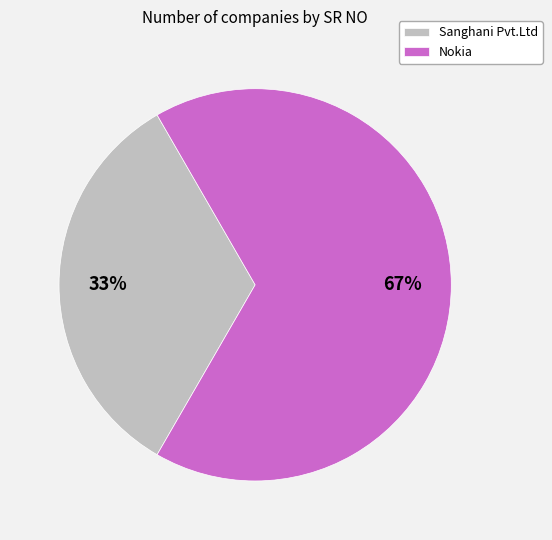

Which slice is the largest?

Nokia